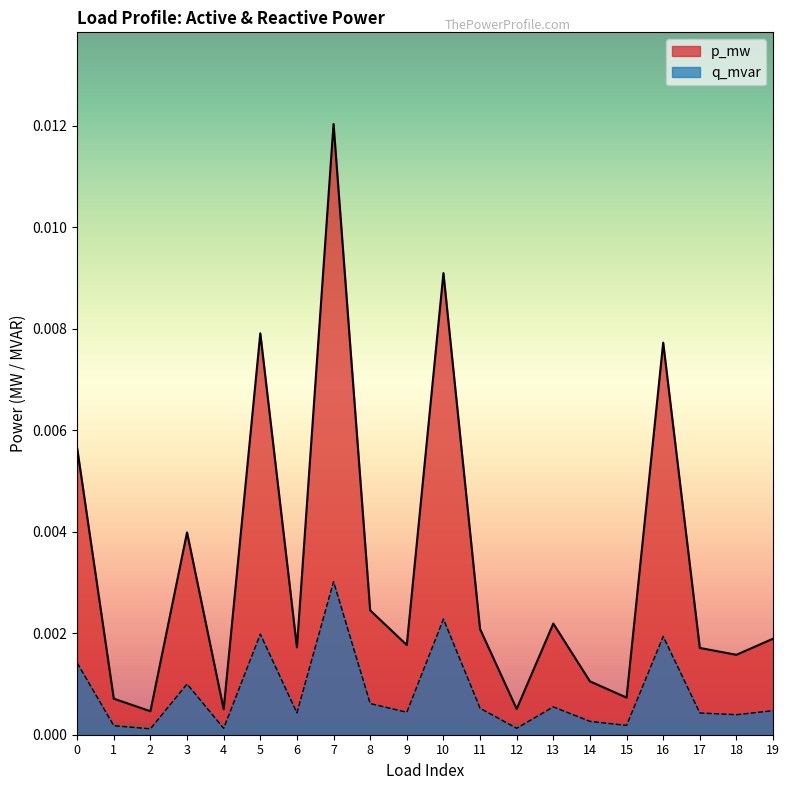

Which label corresponds to the smallest value in the chart?

2